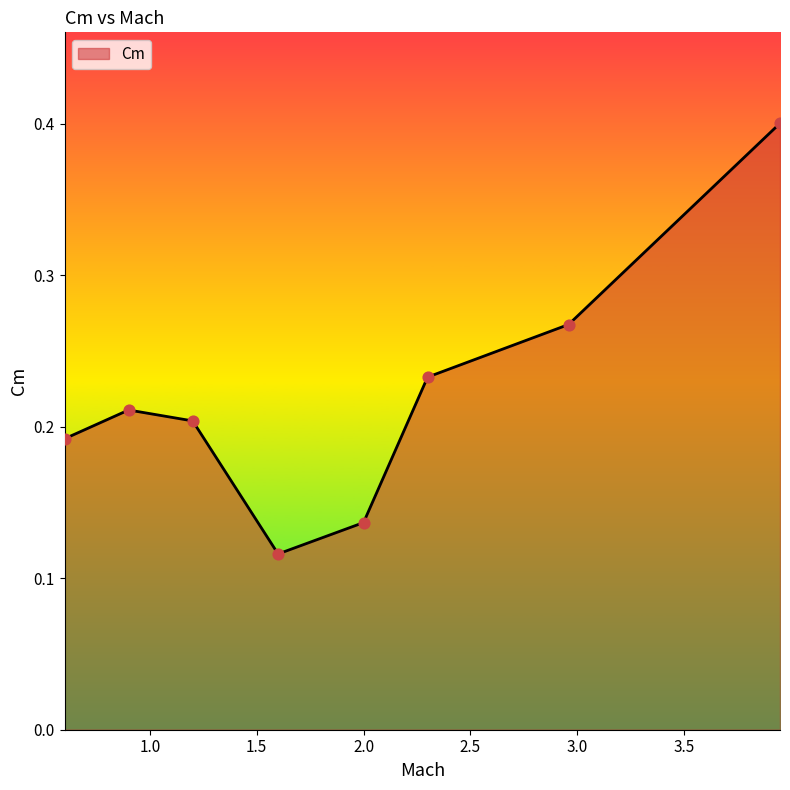

What is the greatest value displayed?

0.4